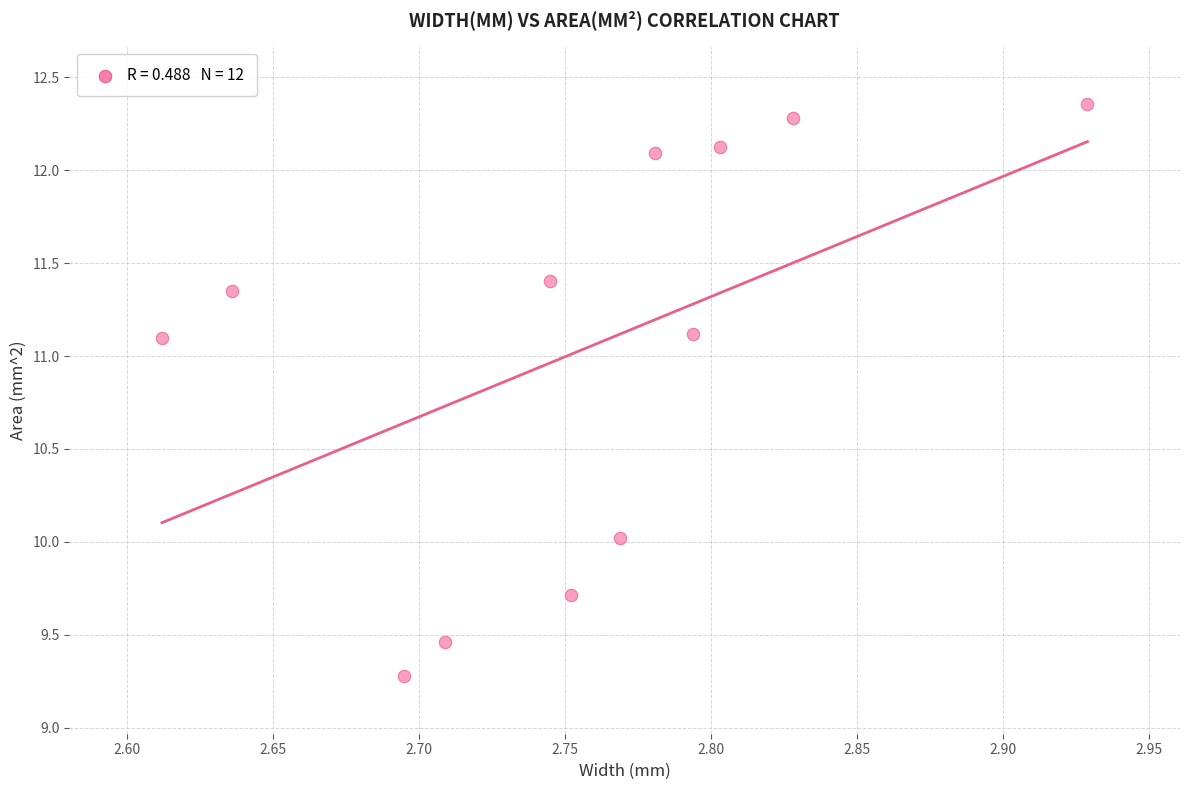

What is the average Y value?

11.0